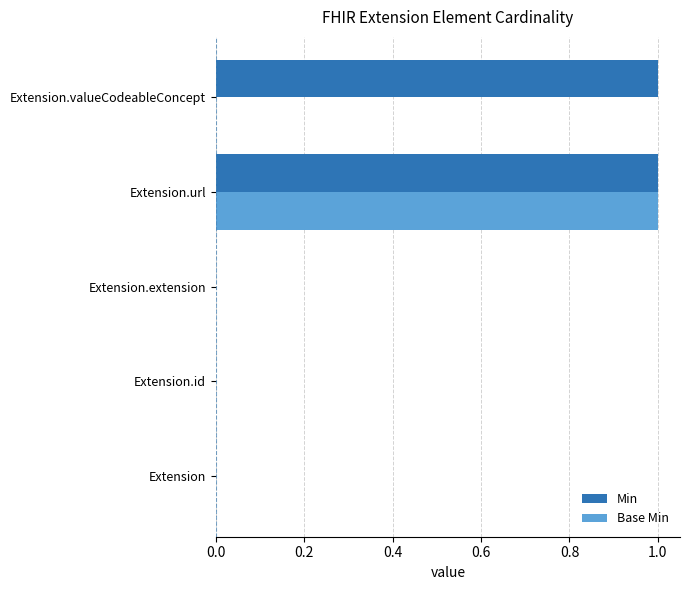

Which series has the largest total across all categories?

Min